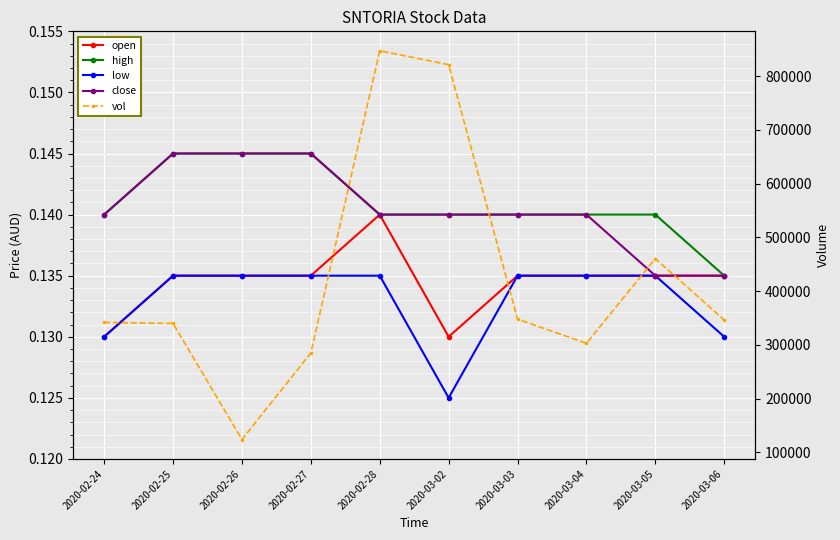

Reading left to right, list all the values displayed in this chart.

open: 0.1	0.1	0.1	0.1	0.1	0.1	0.1	0.1	0.1	0.1
high: 0.1	0.1	0.1	0.1	0.1	0.1	0.1	0.1	0.1	0.1
low: 0.1	0.1	0.1	0.1	0.1	0.1	0.1	0.1	0.1	0.1
close: 0.1	0.1	0.1	0.1	0.1	0.1	0.1	0.1	0.1	0.1
vol: 342000.0	340000.0	124100.0	285000.0	847300.0	821500.0	348000.0	303100.0	460600.0	346400.0